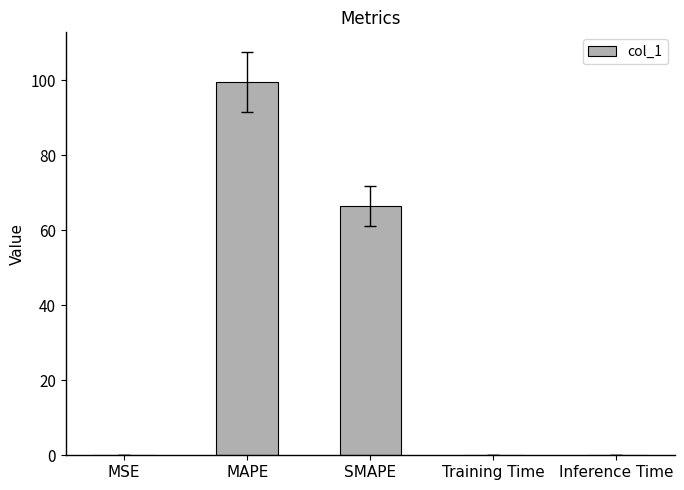

Are the bars horizontal?

No